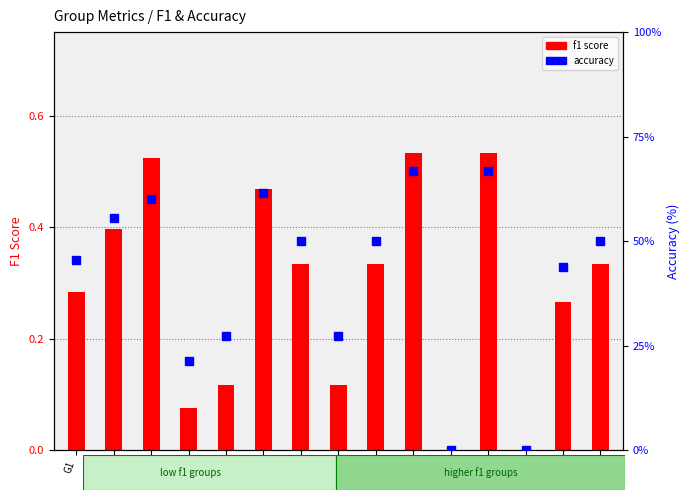

At which label does accuracy first exceed 50?

G2